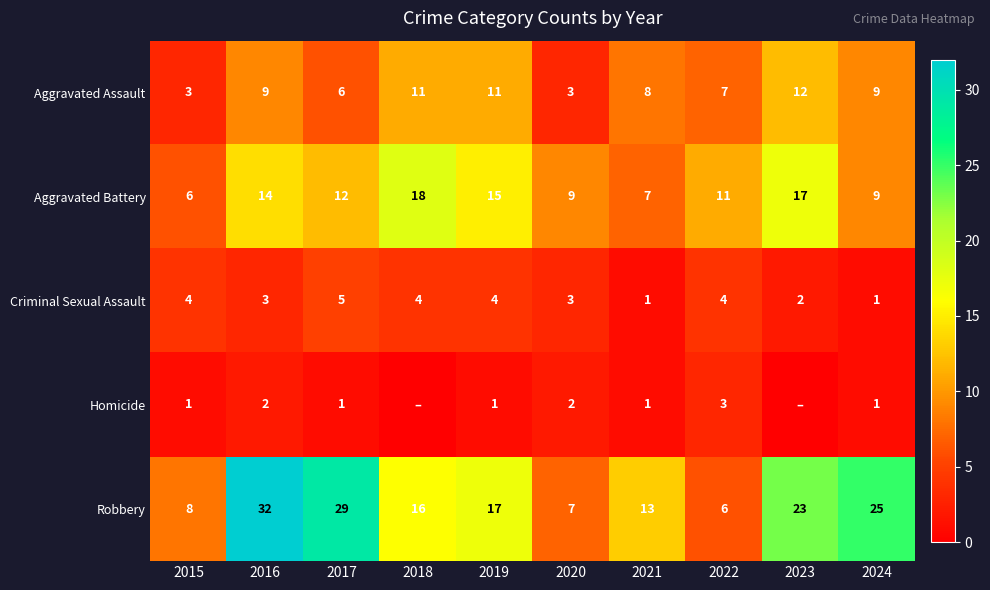

The Criminal Sexual Assault series shows 4 at 2015. True or false?

True